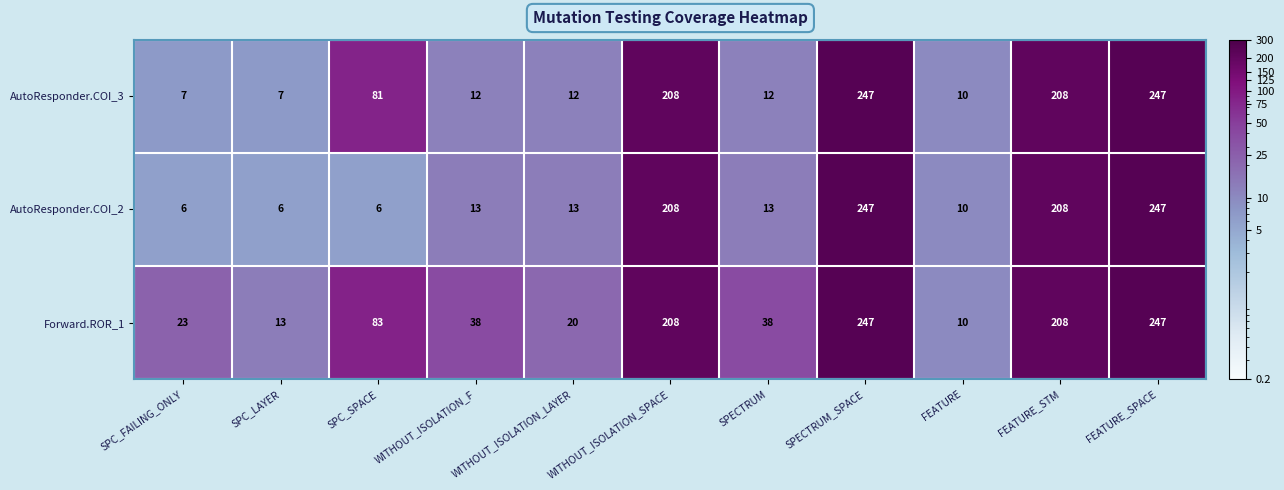

What is the difference between the maximum and minimum values in the AutoResponder.COI_2 series?

241